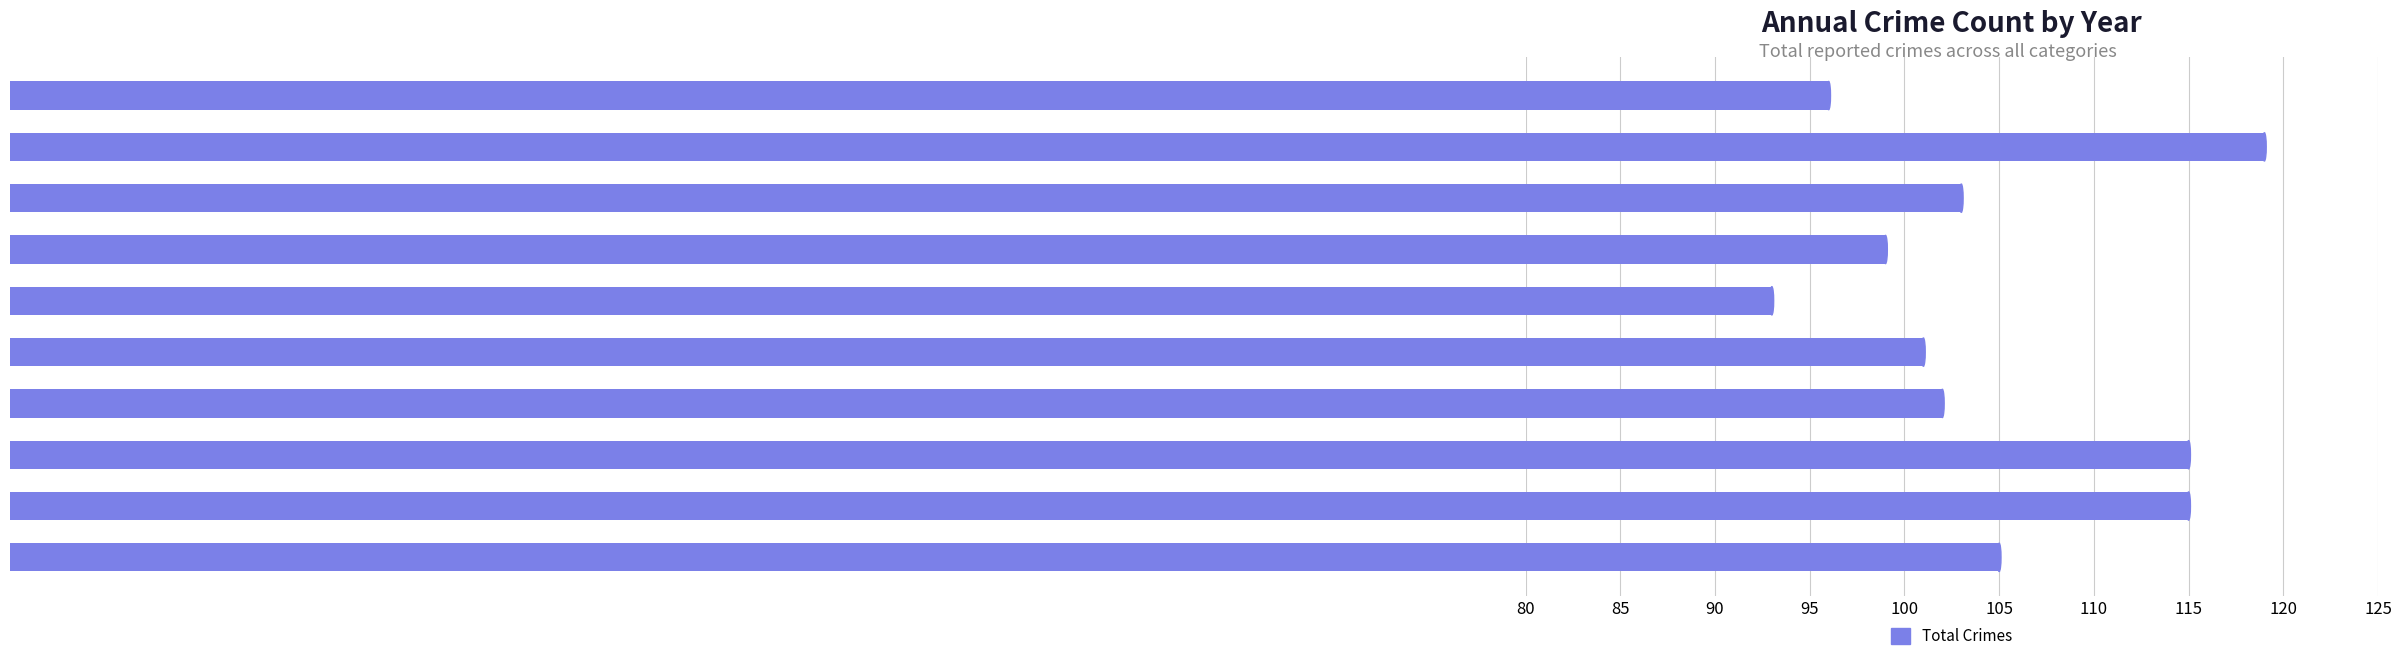

The chart shows a value of 161 at 2023. True or false?

False